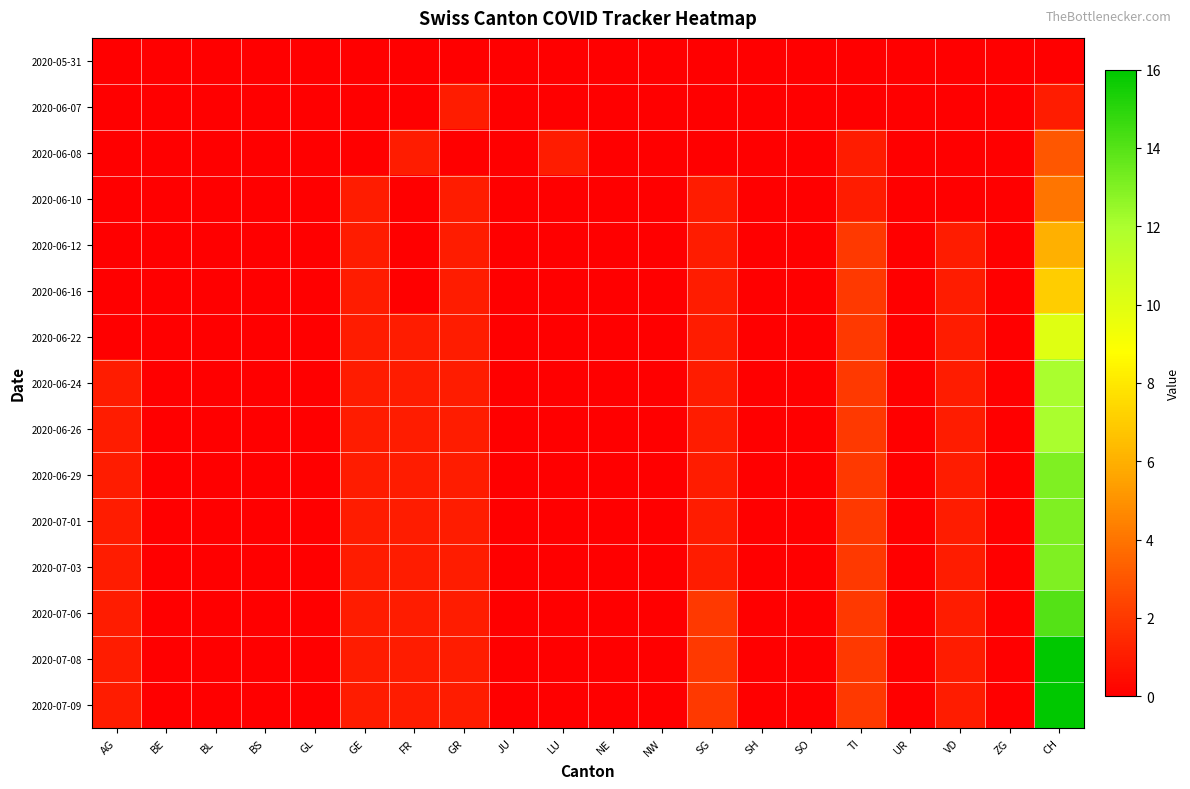

Reading left to right, list all the values displayed in this chart.

2020-05-31: AG=0	BE=0	BL=0	BS=0	GL=0	GE=0	FR=0	GR=0	JU=0	LU=0	NE=0	NW=0	SG=0	SH=0	SO=0	TI=0	UR=0	VD=0	ZG=0	CH=0
2020-06-07: AG=0	BE=0	BL=0	BS=0	GL=0	GE=0	FR=0	GR=1	JU=0	LU=0	NE=0	NW=0	SG=0	SH=0	SO=0	TI=0	UR=0	VD=0	ZG=0	CH=1
2020-06-08: AG=0	BE=0	BL=0	BS=0	GL=0	GE=0	FR=1	GR=0	JU=0	LU=1	NE=0	NW=0	SG=0	SH=0	SO=0	TI=1	UR=0	VD=0	ZG=0	CH=3
2020-06-10: AG=0	BE=0	BL=0	BS=0	GL=0	GE=1	FR=0	GR=1	JU=0	LU=0	NE=0	NW=0	SG=1	SH=0	SO=0	TI=1	UR=0	VD=0	ZG=0	CH=4
2020-06-12: AG=0	BE=0	BL=0	BS=0	GL=0	GE=1	FR=0	GR=1	JU=0	LU=0	NE=0	NW=0	SG=1	SH=0	SO=0	TI=2	UR=0	VD=1	ZG=0	CH=6
2020-06-16: AG=0	BE=0	BL=0	BS=0	GL=0	GE=1	FR=0	GR=1	JU=0	LU=0	NE=0	NW=0	SG=1	SH=0	SO=0	TI=2	UR=0	VD=1	ZG=0	CH=7
2020-06-22: AG=0	BE=0	BL=0	BS=0	GL=0	GE=1	FR=1	GR=1	JU=0	LU=0	NE=0	NW=0	SG=1	SH=0	SO=0	TI=2	UR=0	VD=1	ZG=0	CH=10
2020-06-24: AG=1	BE=0	BL=0	BS=0	GL=0	GE=1	FR=1	GR=1	JU=0	LU=0	NE=0	NW=0	SG=1	SH=0	SO=0	TI=2	UR=0	VD=1	ZG=0	CH=12
2020-06-26: AG=1	BE=0	BL=0	BS=0	GL=0	GE=1	FR=1	GR=1	JU=0	LU=0	NE=0	NW=0	SG=1	SH=0	SO=0	TI=2	UR=0	VD=1	ZG=0	CH=12
2020-06-29: AG=1	BE=0	BL=0	BS=0	GL=0	GE=1	FR=1	GR=1	JU=0	LU=0	NE=0	NW=0	SG=1	SH=0	SO=0	TI=2	UR=0	VD=1	ZG=0	CH=13
2020-07-01: AG=1	BE=0	BL=0	BS=0	GL=0	GE=1	FR=1	GR=1	JU=0	LU=0	NE=0	NW=0	SG=1	SH=0	SO=0	TI=2	UR=0	VD=1	ZG=0	CH=13
2020-07-03: AG=1	BE=0	BL=0	BS=0	GL=0	GE=1	FR=1	GR=1	JU=0	LU=0	NE=0	NW=0	SG=1	SH=0	SO=0	TI=2	UR=0	VD=1	ZG=0	CH=13
2020-07-06: AG=1	BE=0	BL=0	BS=0	GL=0	GE=1	FR=1	GR=1	JU=0	LU=0	NE=0	NW=0	SG=2	SH=0	SO=0	TI=2	UR=0	VD=1	ZG=0	CH=14
2020-07-08: AG=1	BE=0	BL=0	BS=0	GL=0	GE=1	FR=1	GR=1	JU=0	LU=0	NE=0	NW=0	SG=2	SH=0	SO=0	TI=2	UR=0	VD=1	ZG=0	CH=16
2020-07-09: AG=1	BE=0	BL=0	BS=0	GL=0	GE=1	FR=1	GR=1	JU=0	LU=0	NE=0	NW=0	SG=2	SH=0	SO=0	TI=2	UR=0	VD=1	ZG=0	CH=16